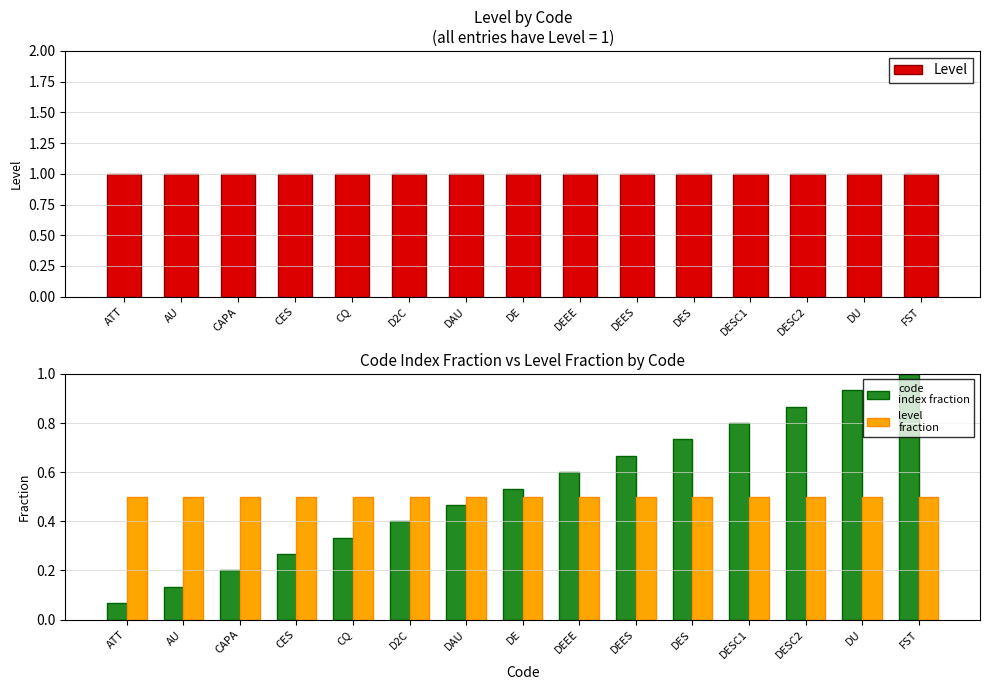

What is the difference between the second highest and minimum values in the code
index fraction series?

0.9